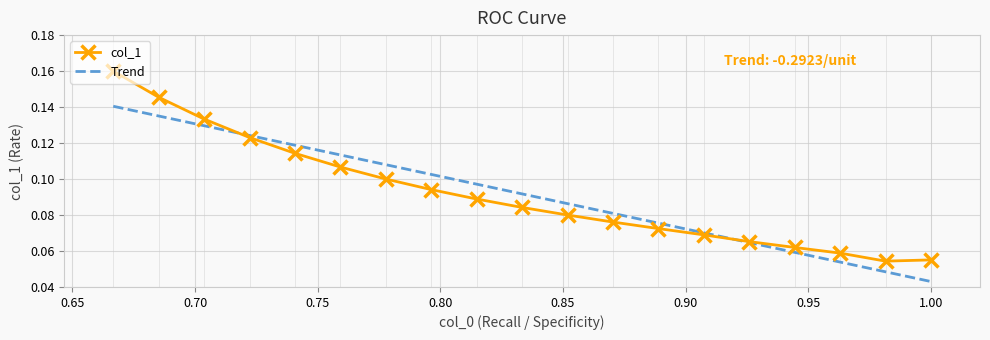

Count the col_1 values in the range 0 to 1.

19